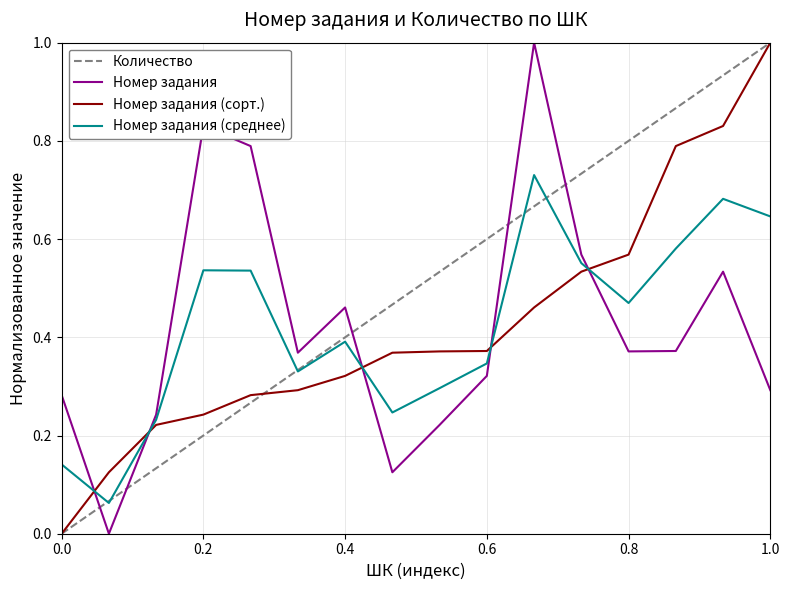

Which series has the largest total across all categories?

Количество